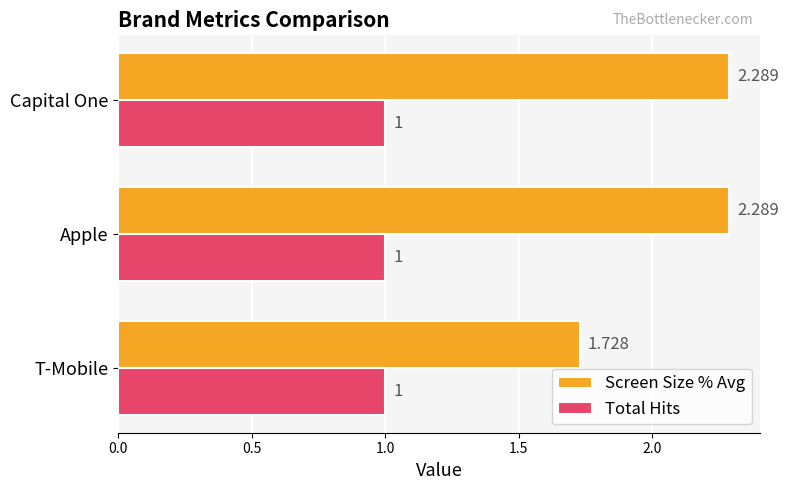

At which label does Screen Size % Avg reach its minimum?

T-Mobile